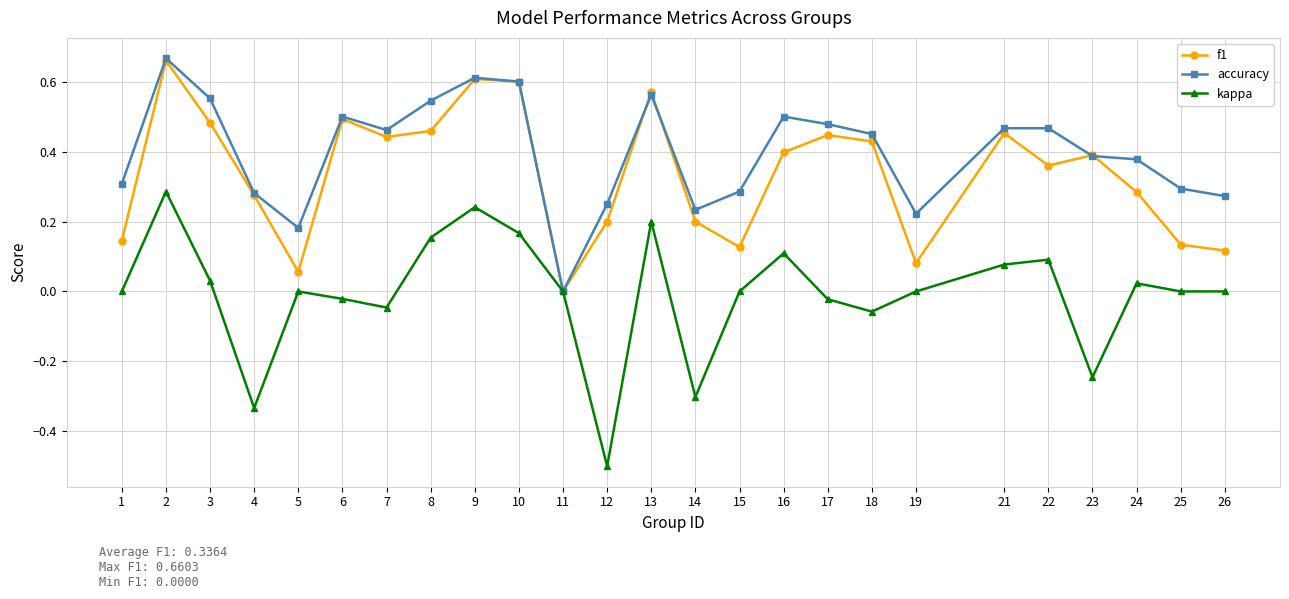

True or false: f1 has more than 2 points higher than both neighbors.

True